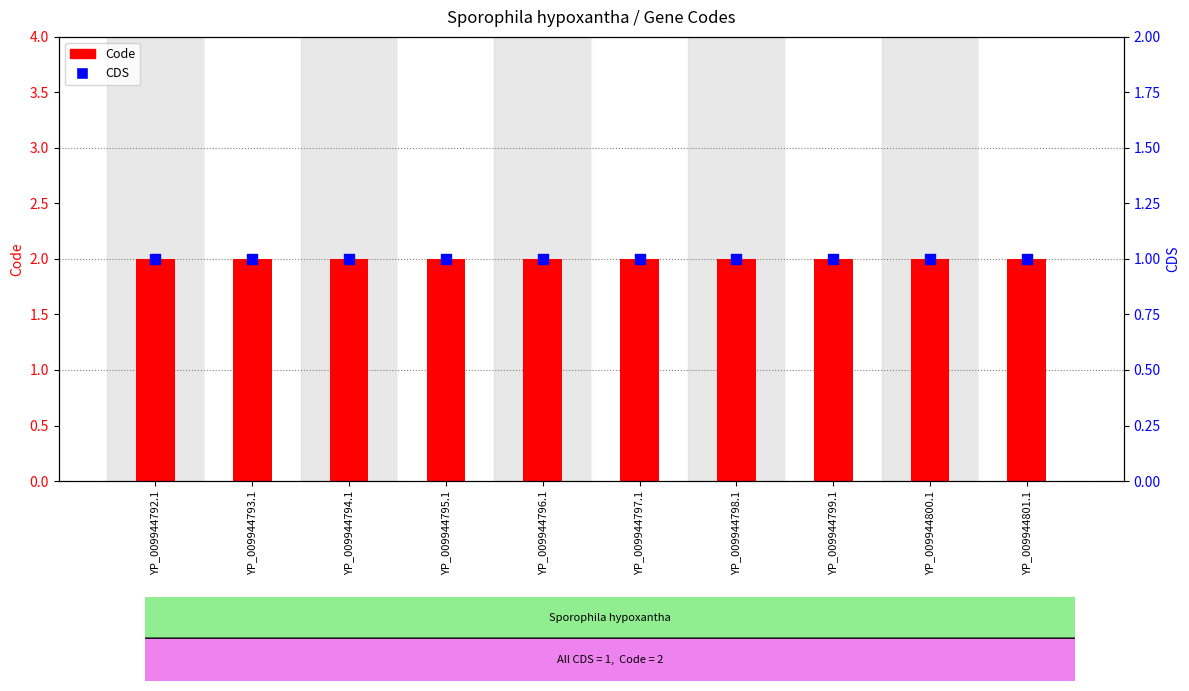

Which series has the largest total across all categories?

Code